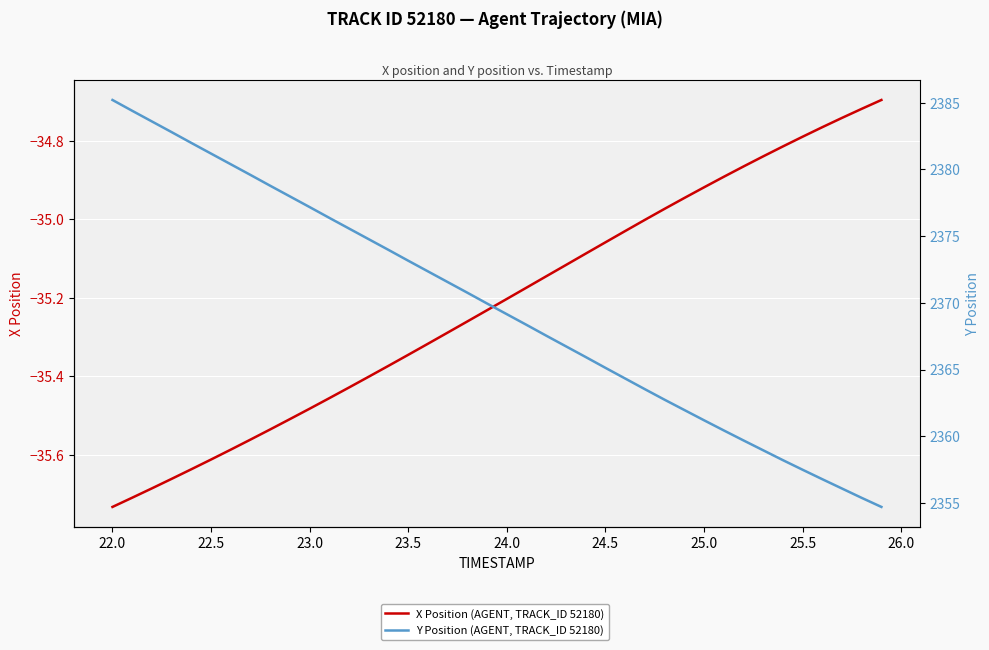

What are all the series names shown in the legend?

X Position (AGENT, TRACK_ID 52180), Y Position (AGENT, TRACK_ID 52180)